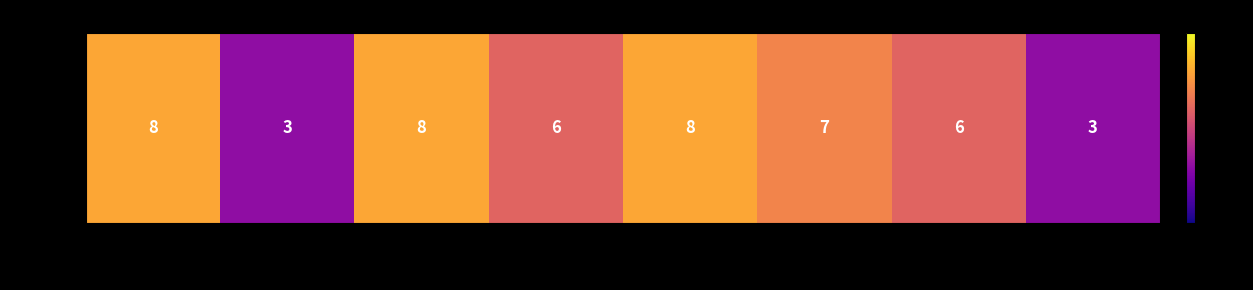

Is it true that the value at PH110 is 3?

True